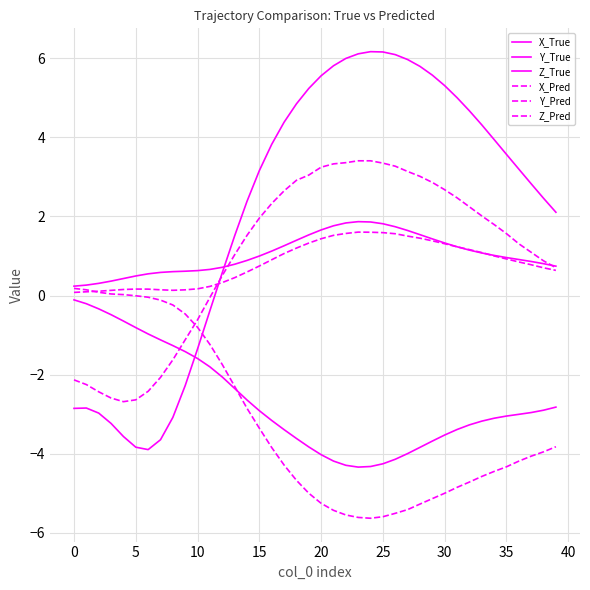

Reading right to left, what are all the values shown in this chart?

X_True: 2.1	2.5	2.8	3.2	3.6	3.9	4.3	4.7	5.0	5.3	5.6	5.8	6.0	6.1	6.2	6.2	6.1	6.0	5.8	5.6	5.2	4.8	4.4	3.8	3.2	2.4	1.5	0.6	-0.4	-1.3	-2.3	-3.1	-3.6	-3.9	-3.8	-3.6	-3.2	-3.0	-2.8	-2.9
Y_True: -2.8	-2.9	-3.0	-3.0	-3.0	-3.1	-3.2	-3.3	-3.4	-3.5	-3.7	-3.8	-4.0	-4.1	-4.3	-4.3	-4.3	-4.3	-4.2	-4.0	-3.8	-3.6	-3.4	-3.2	-2.9	-2.6	-2.3	-2.1	-1.8	-1.6	-1.4	-1.3	-1.1	-1.0	-0.8	-0.6	-0.5	-0.3	-0.2	-0.1
Z_True: 0.7	0.8	0.9	0.9	1.0	1.0	1.1	1.1	1.2	1.3	1.4	1.5	1.6	1.7	1.8	1.9	1.9	1.8	1.8	1.7	1.5	1.4	1.3	1.1	1.0	0.9	0.8	0.7	0.7	0.6	0.6	0.6	0.6	0.5	0.5	0.4	0.4	0.3	0.3	0.2
X_Pred: 0.7	0.9	1.1	1.3	1.6	1.8	2.0	2.2	2.5	2.7	2.9	3.0	3.1	3.3	3.3	3.4	3.4	3.4	3.3	3.2	3.0	2.9	2.6	2.3	2.0	1.5	1.0	0.5	-0.0	-0.6	-1.1	-1.6	-2.1	-2.4	-2.6	-2.7	-2.6	-2.4	-2.3	-2.1
Y_Pred: -3.8	-4.0	-4.1	-4.2	-4.3	-4.4	-4.6	-4.7	-4.8	-5.0	-5.1	-5.3	-5.4	-5.5	-5.6	-5.6	-5.6	-5.5	-5.4	-5.3	-5.0	-4.7	-4.3	-3.8	-3.4	-2.9	-2.3	-1.7	-1.2	-0.8	-0.5	-0.2	-0.1	-0.0	-0.0	0.0	0.0	0.1	0.1	0.2
Z_Pred: 0.6	0.7	0.8	0.8	0.9	1.0	1.1	1.2	1.2	1.3	1.4	1.5	1.5	1.6	1.6	1.6	1.6	1.6	1.5	1.4	1.3	1.2	1.1	0.9	0.7	0.6	0.5	0.3	0.2	0.2	0.1	0.1	0.1	0.2	0.2	0.2	0.1	0.1	0.1	0.1